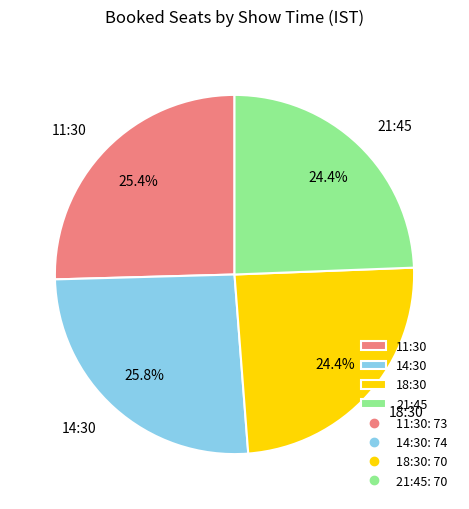

Do 21:45 and 11:30 together represent more than half of the pie?

No